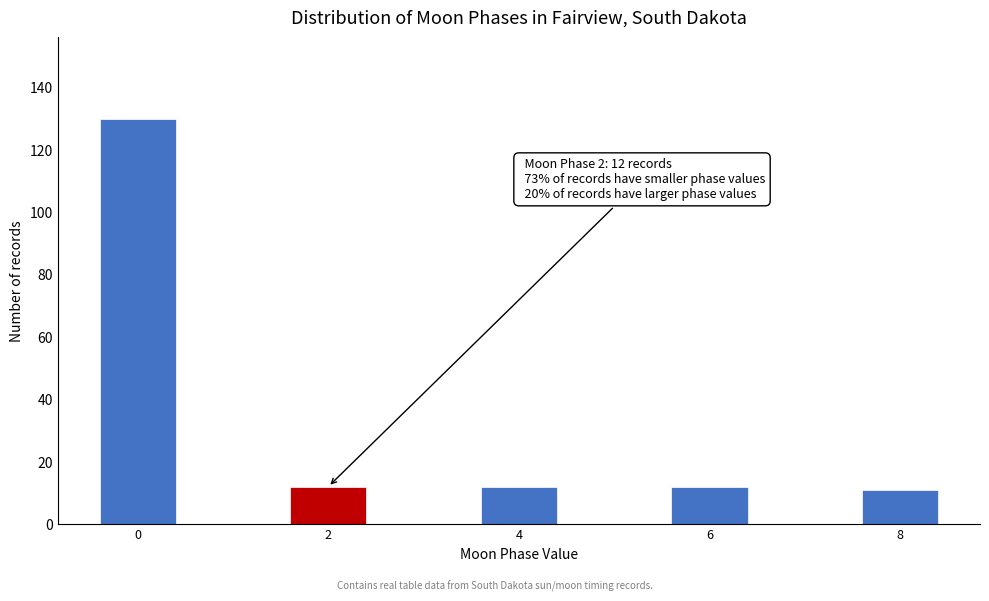

Reading left to right, what are all the values shown in this chart?

0=130	2=12	4=12	6=12	8=11